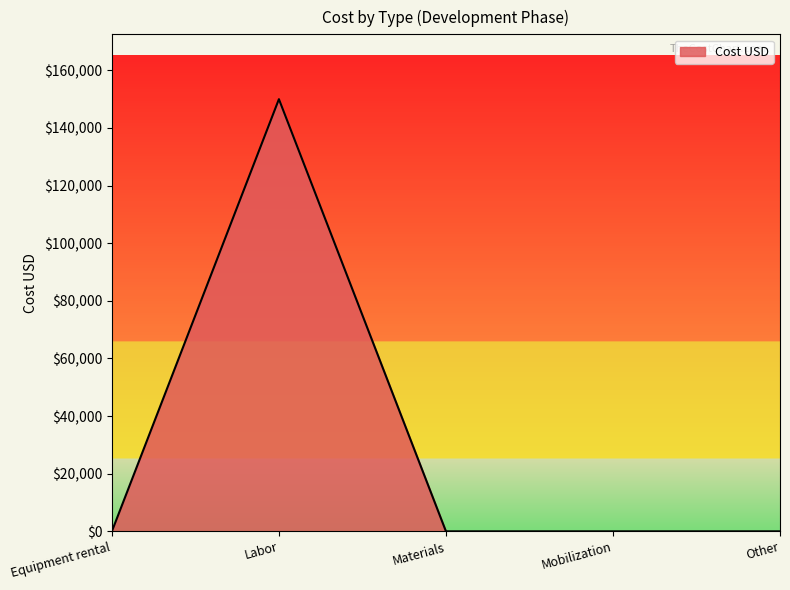

Which label corresponds to the largest value in the chart?

Labor